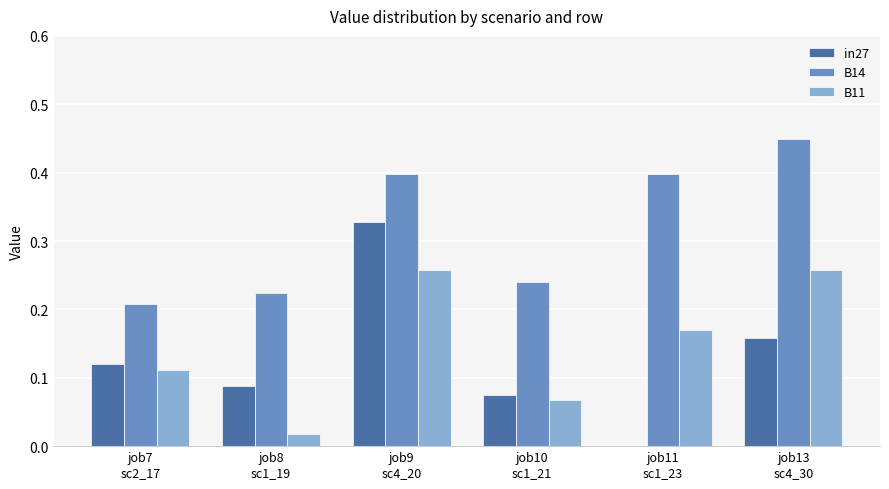

The value of in27 at job11
sc1_23 is 0.2. True or false?

False